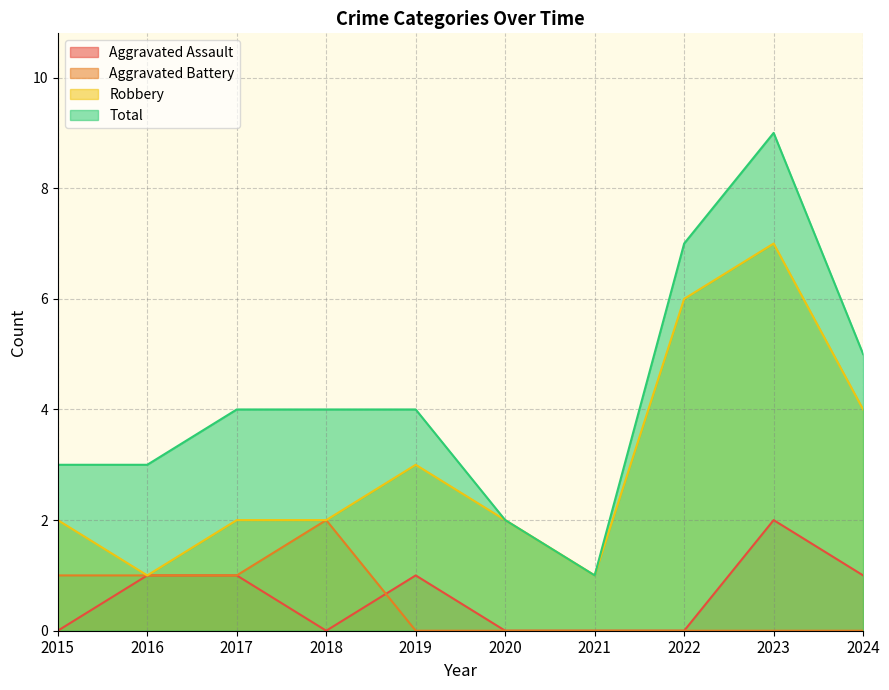

Reading left to right, extract all data points from this chart.

Aggravated Assault: 2015=0	2016=1	2017=1	2018=0	2019=1	2020=0	2021=0	2022=0	2023=2	2024=1
Aggravated Battery: 2015=1	2016=1	2017=1	2018=2	2019=0	2020=0	2021=0	2022=0	2023=0	2024=0
Robbery: 2015=2	2016=1	2017=2	2018=2	2019=3	2020=2	2021=1	2022=6	2023=7	2024=4
Total: 2015=3	2016=3	2017=4	2018=4	2019=4	2020=2	2021=1	2022=7	2023=9	2024=5